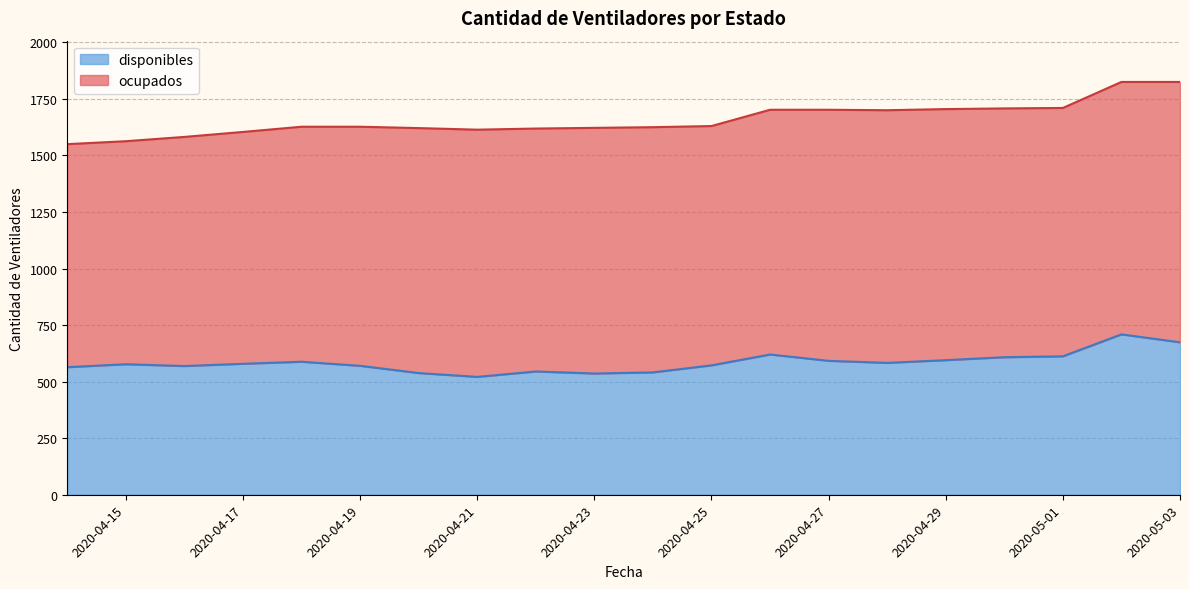

Is it true that the value at 2020-04-19 is 307?

False